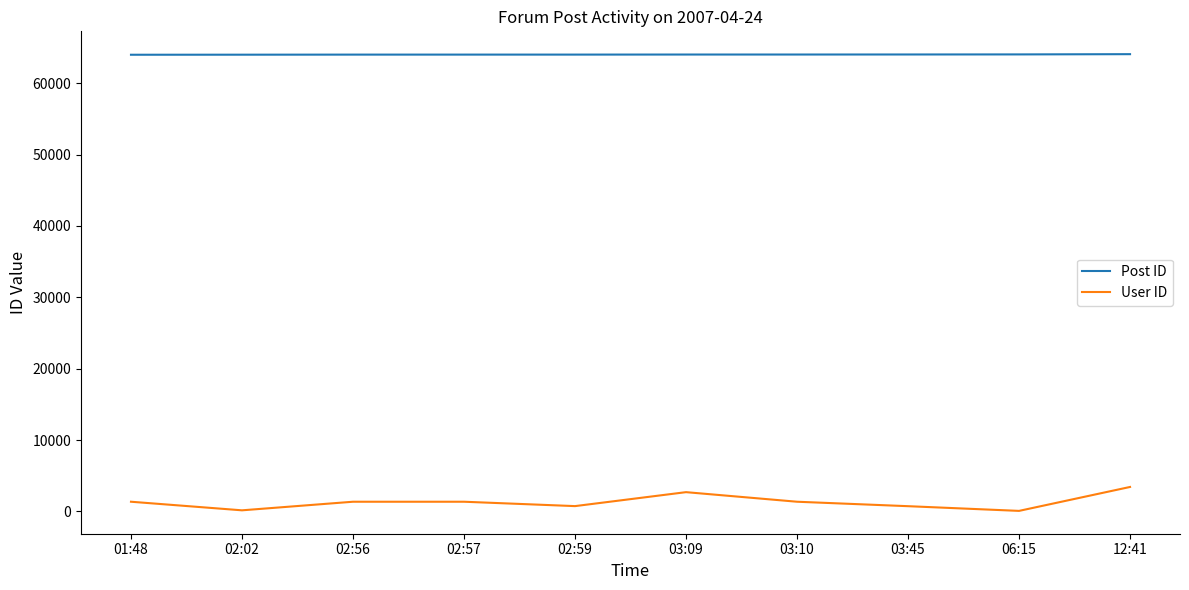

Is the value of User ID at 03:09 greater than the value of Post ID at 02:02?

No